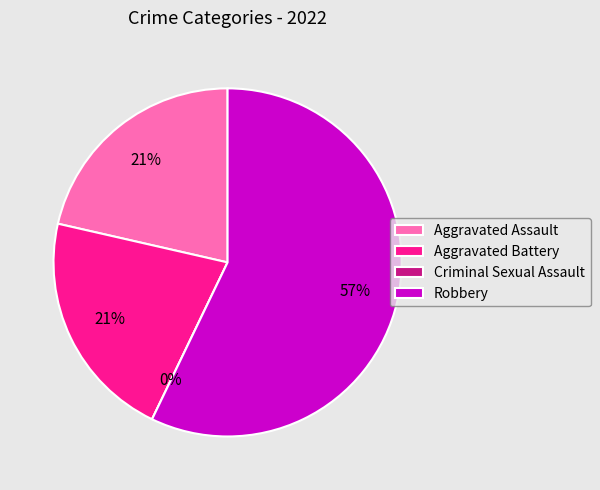

Which category has the biggest portion of the pie?

Robbery